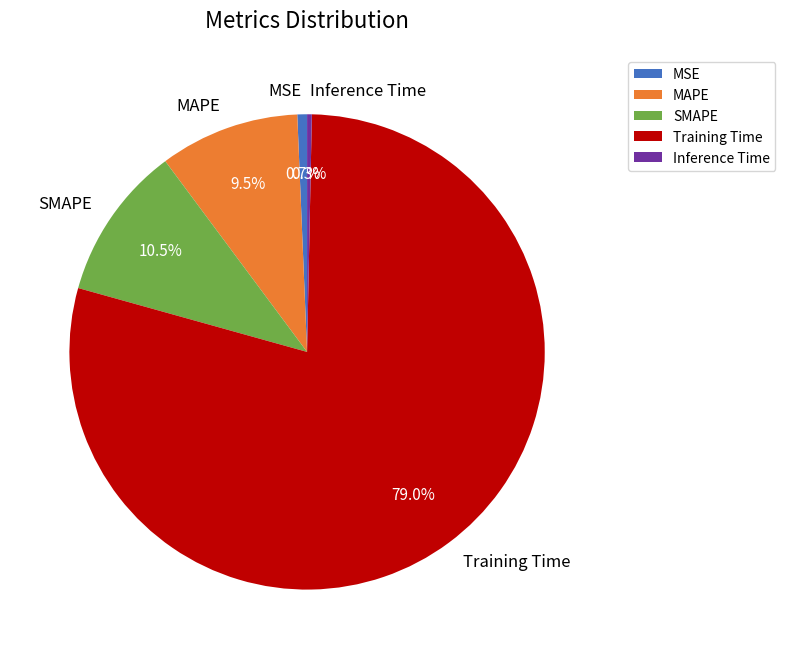

What is the majority slice?

Training Time